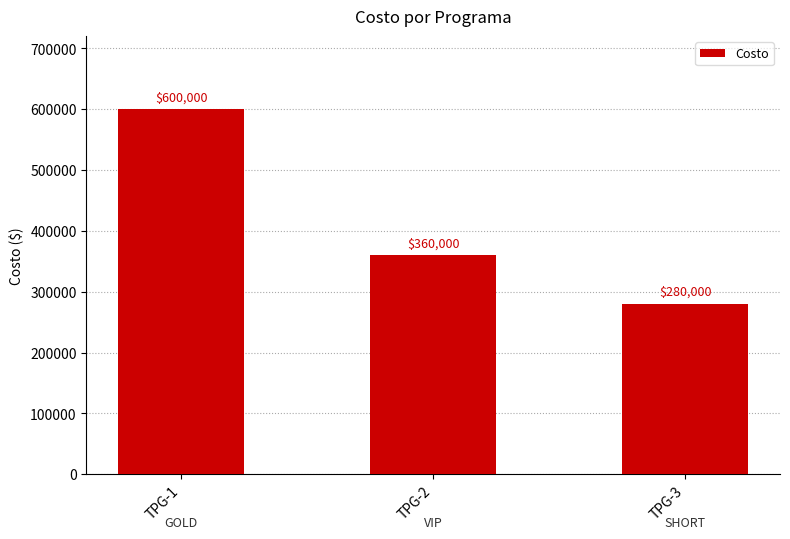

The value at TPG-2 is 360000. True or false?

True